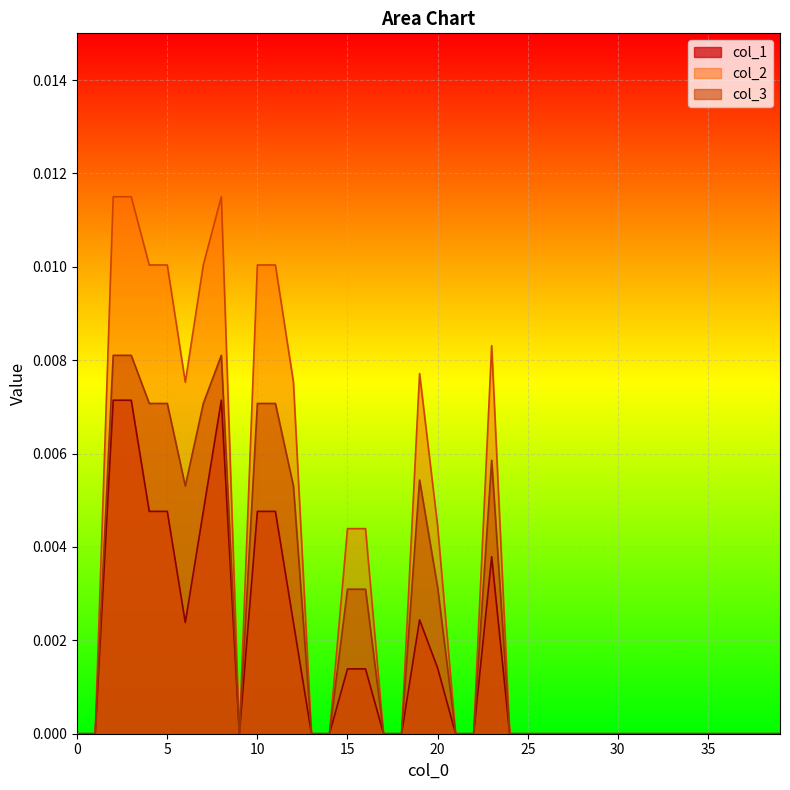

How many values in the col_1 series exceed 0?

15